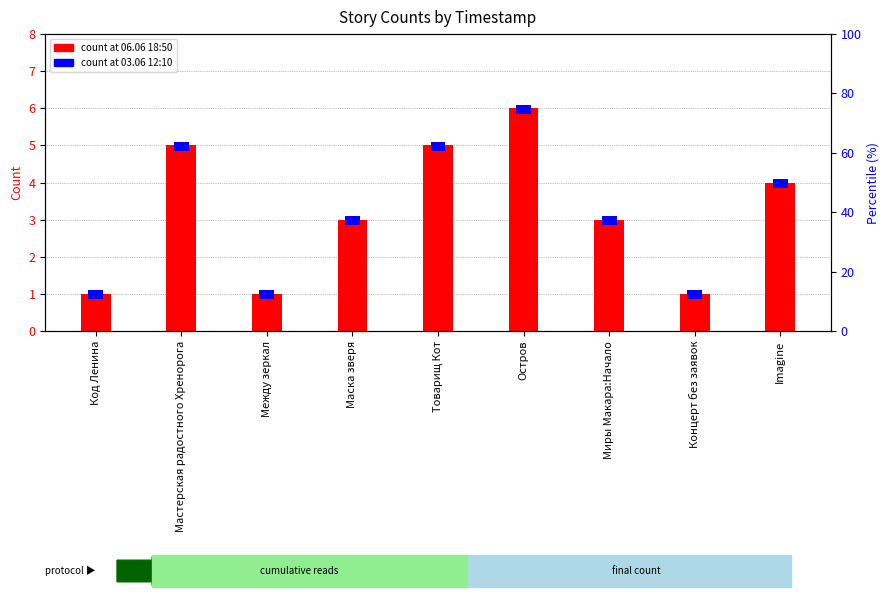

How many values are between 1 and 5?

8